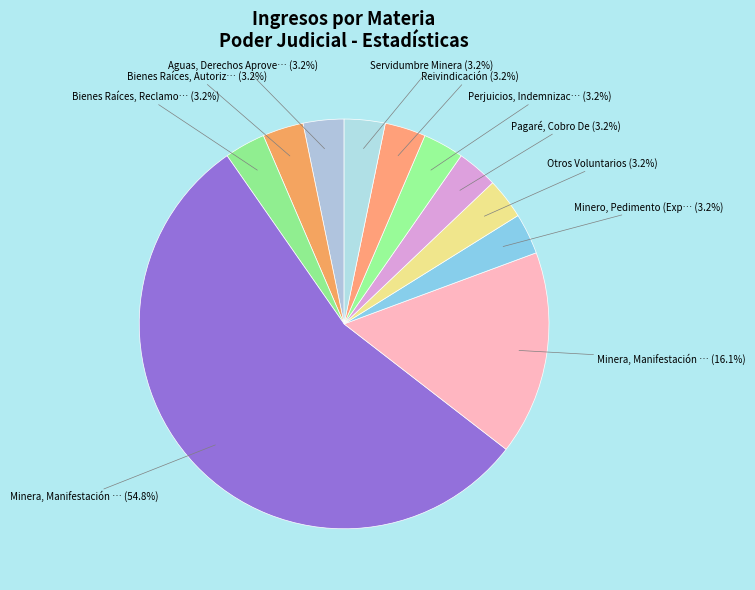

To the nearest percent, what is the average slice percentage?

9%